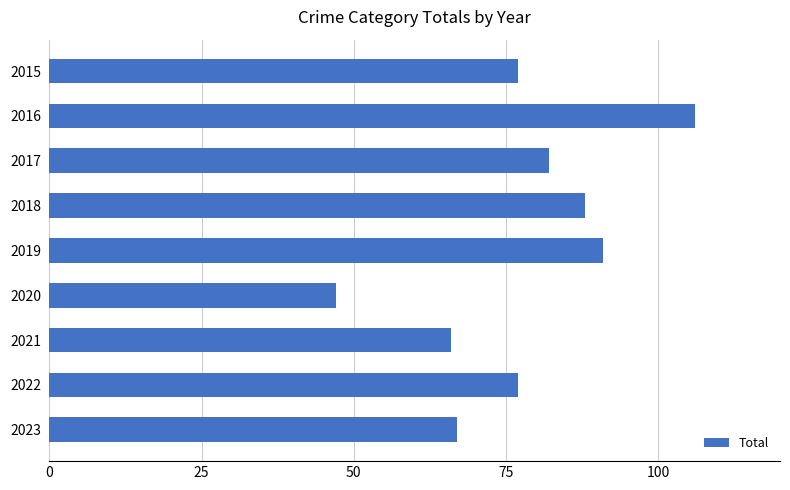

What is the value of the 1st bar from the top?

77